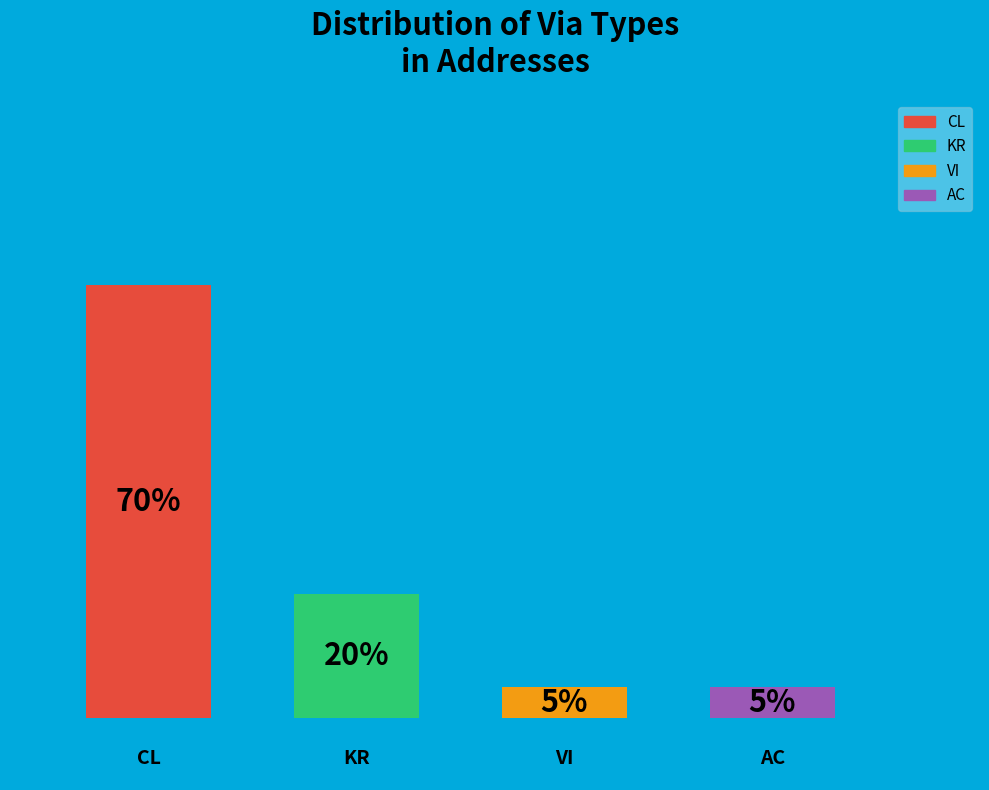

What is the ratio of the value at CL to the value at KR?

3.5